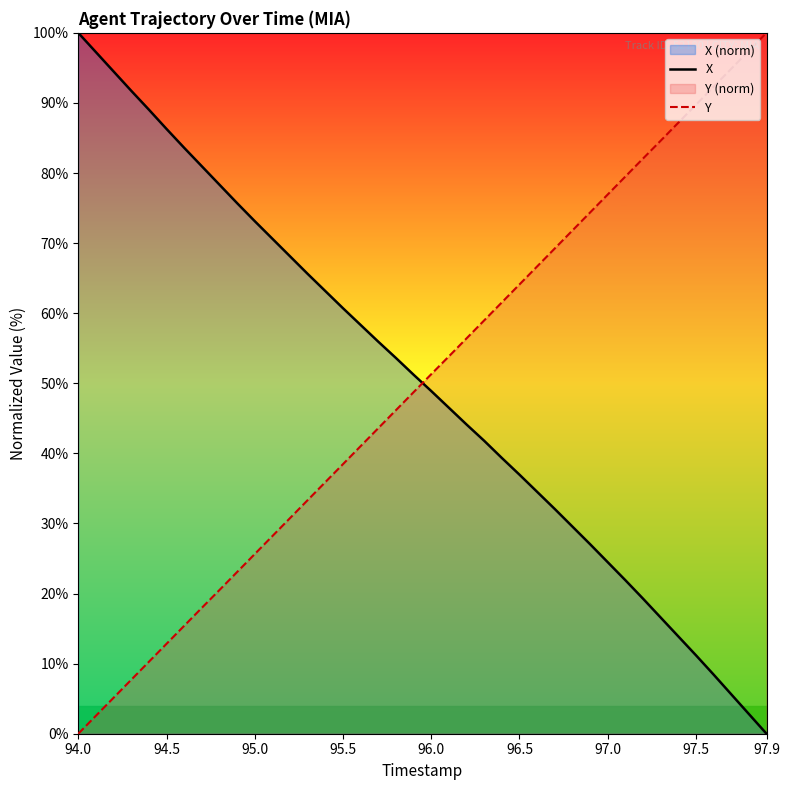

How many positive values does the Y series have?

39